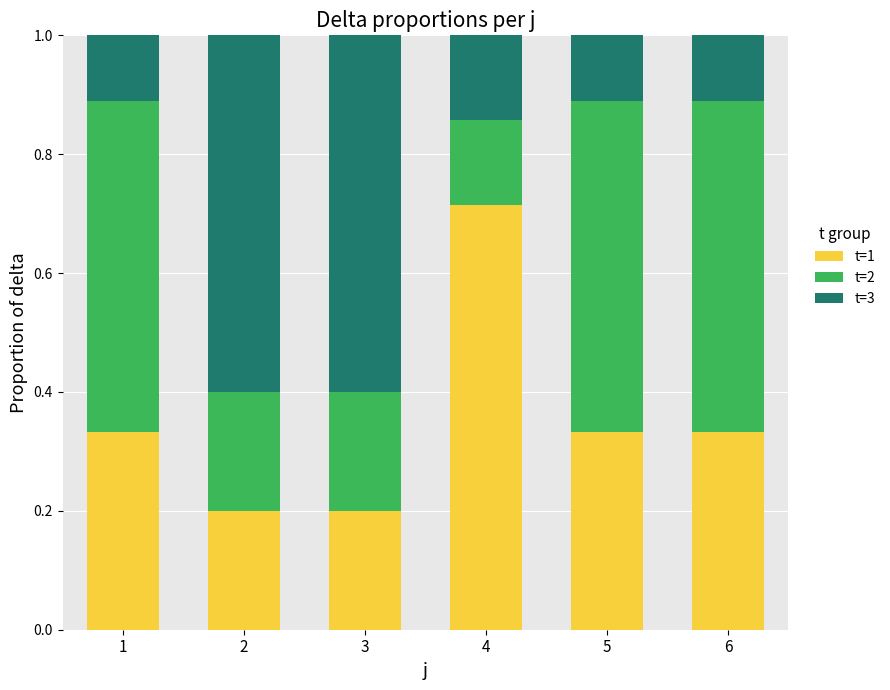

At which label does t=1 reach its peak?

4